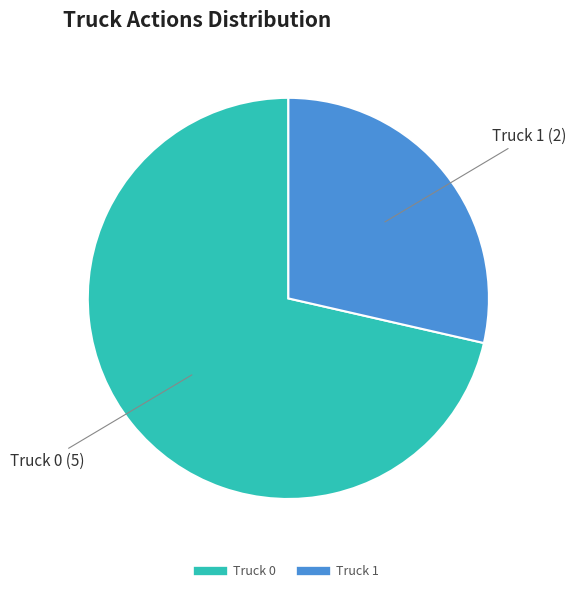

Which has a higher value, Truck 0 or Truck 1?

Truck 0